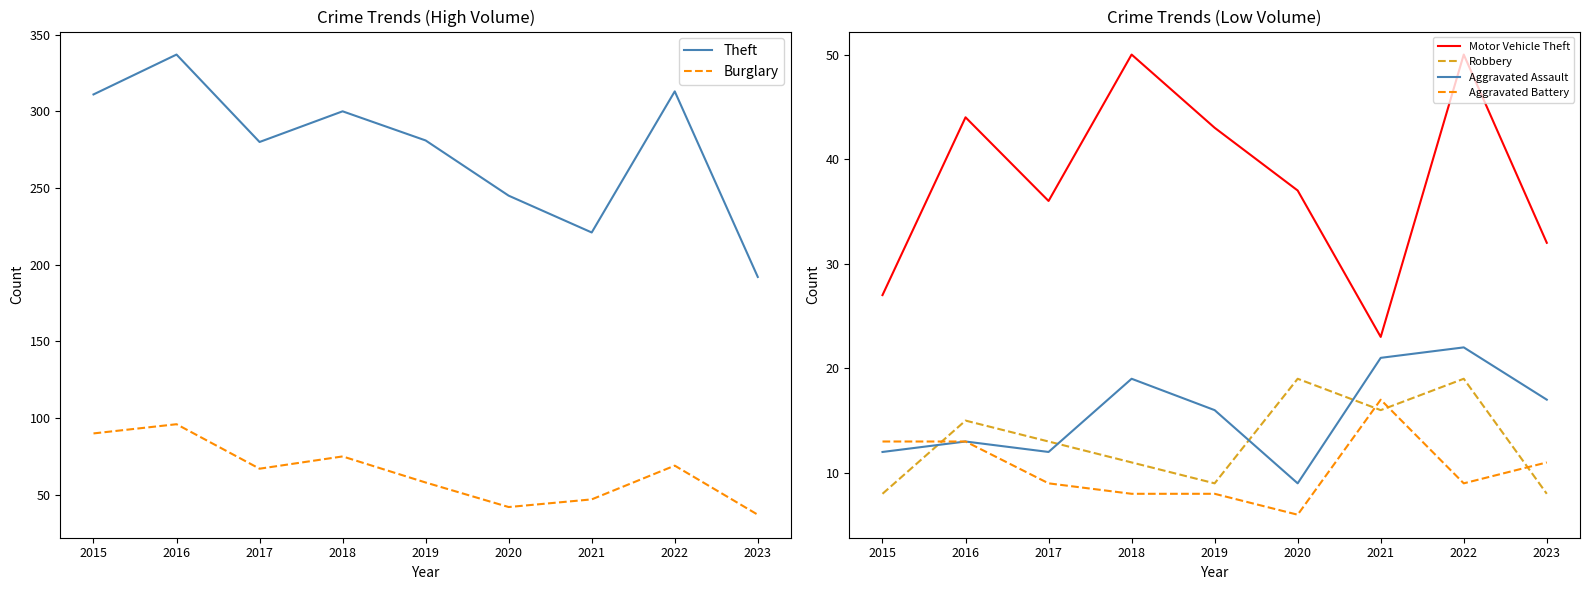

What is the highest value of the Theft series?

337